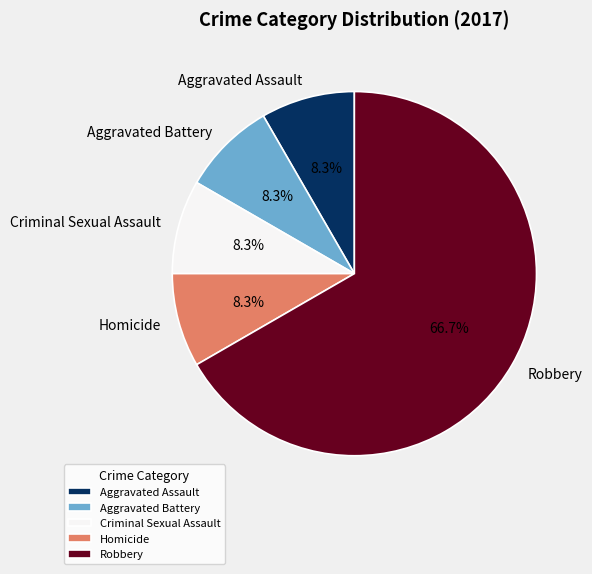

To the nearest percent, what is the combined percentage of Robbery and Aggravated Assault?

75%